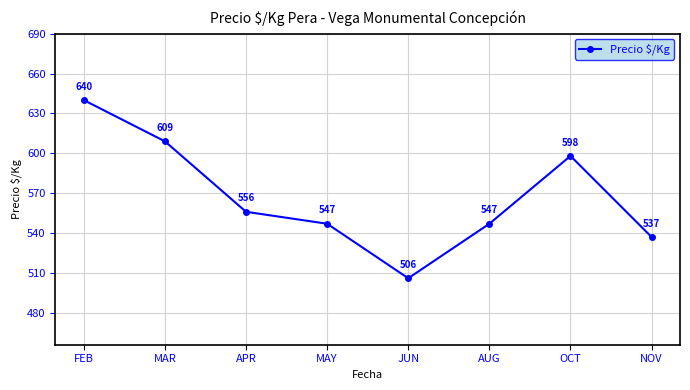

What is the label of the 8th point from the left?

NOV